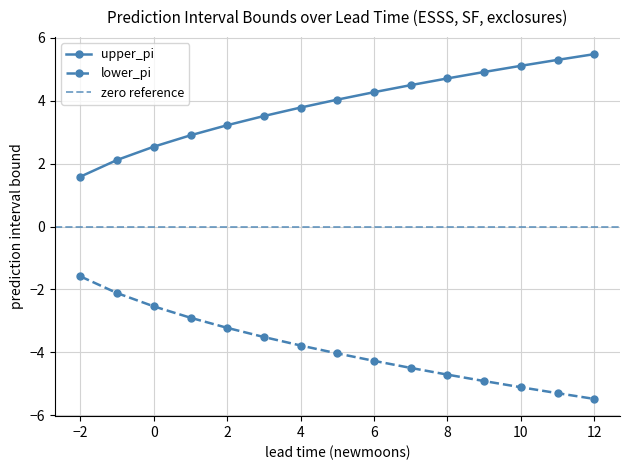

Is it true that upper_pi equals -1.9 at 12?

False